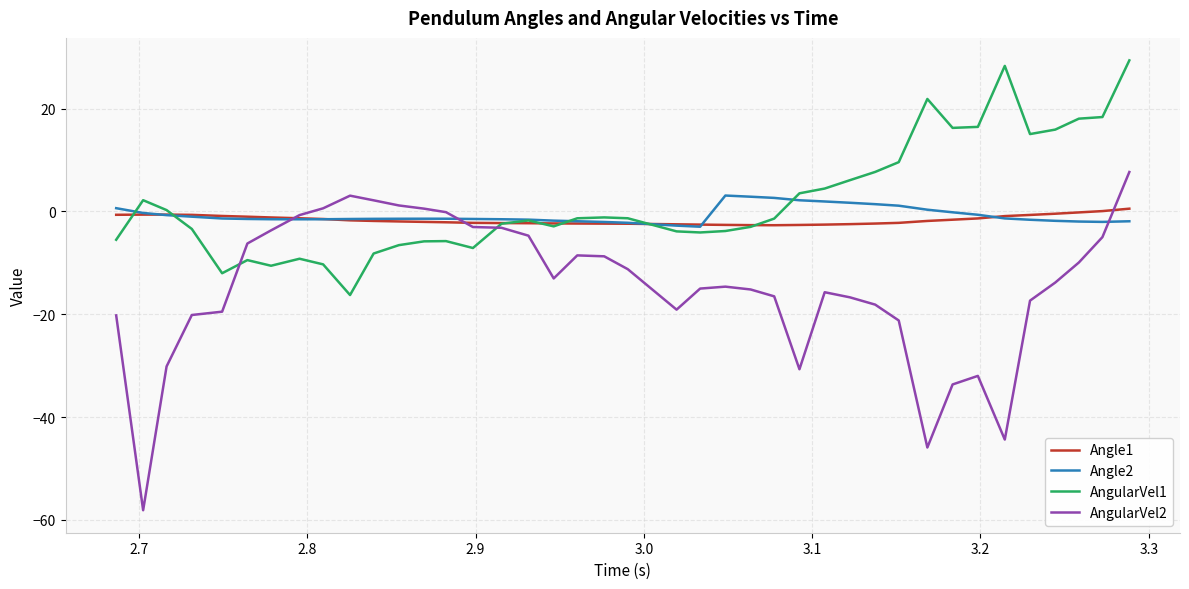

Which series has the largest range (max minus min)?

AngularVel2